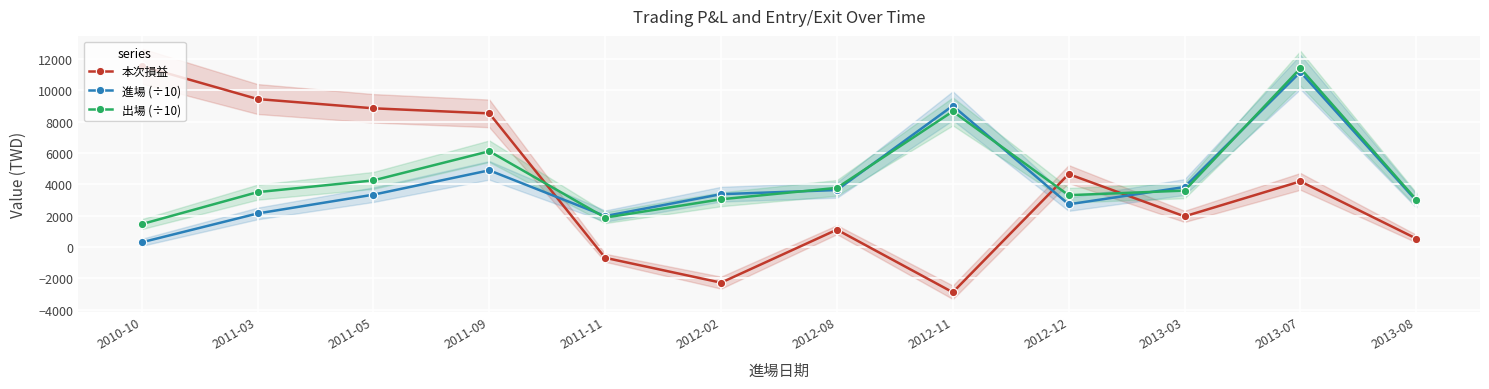

How many values in the 本次損益 series exceed 4187?

5